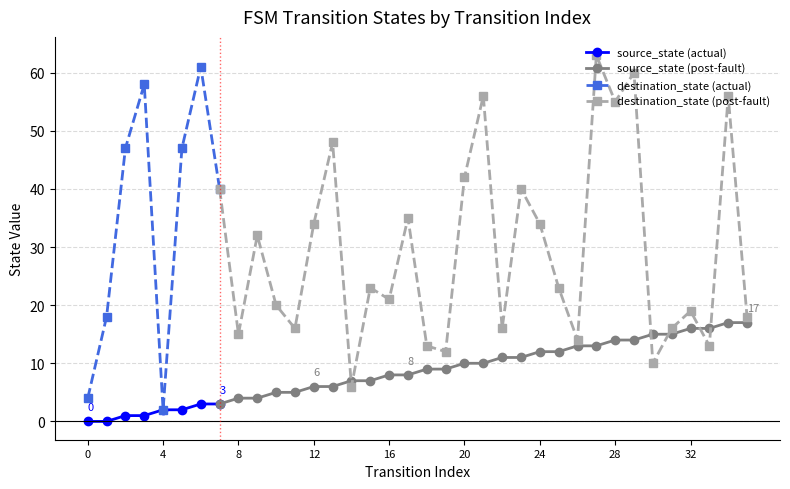

Is this an area chart (filled region under the line)?

No